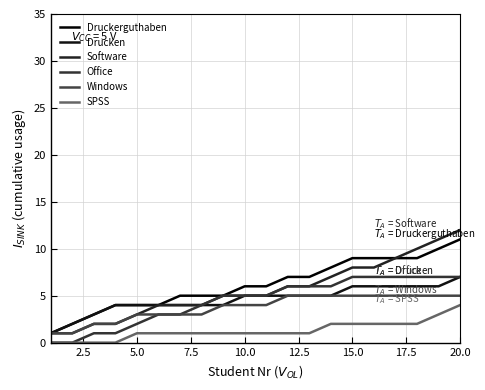

True or false: Windows has more than 1 points higher than both neighbors.

False